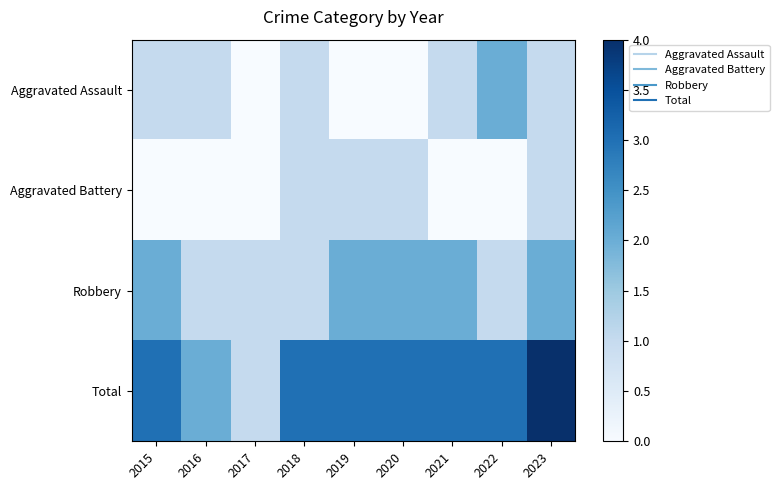

Reading right to left, what are all the values shown in this chart?

Aggravated Assault: 2023=1	2022=2	2021=1	2020=0	2019=0	2018=1	2017=0	2016=1	2015=1
Aggravated Battery: 2023=1	2022=0	2021=0	2020=1	2019=1	2018=1	2017=0	2016=0	2015=0
Robbery: 2023=2	2022=1	2021=2	2020=2	2019=2	2018=1	2017=1	2016=1	2015=2
Total: 2023=4	2022=3	2021=3	2020=3	2019=3	2018=3	2017=1	2016=2	2015=3